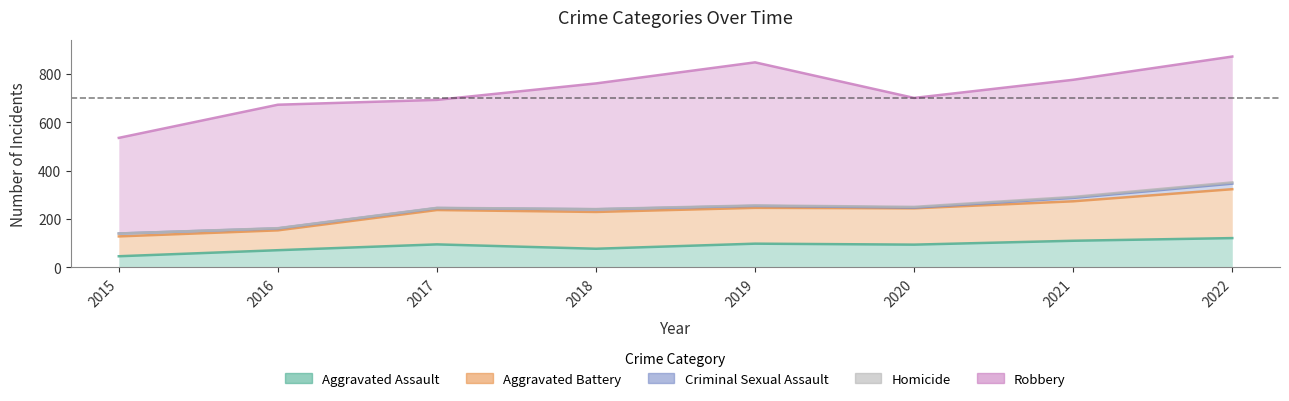

What is the smallest value displayed?

46